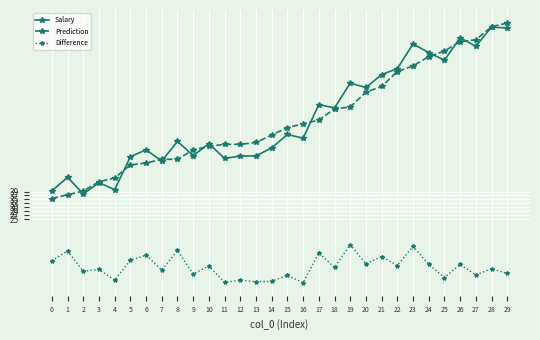

Between 8 and 10, which series saw the biggest shift?

Difference